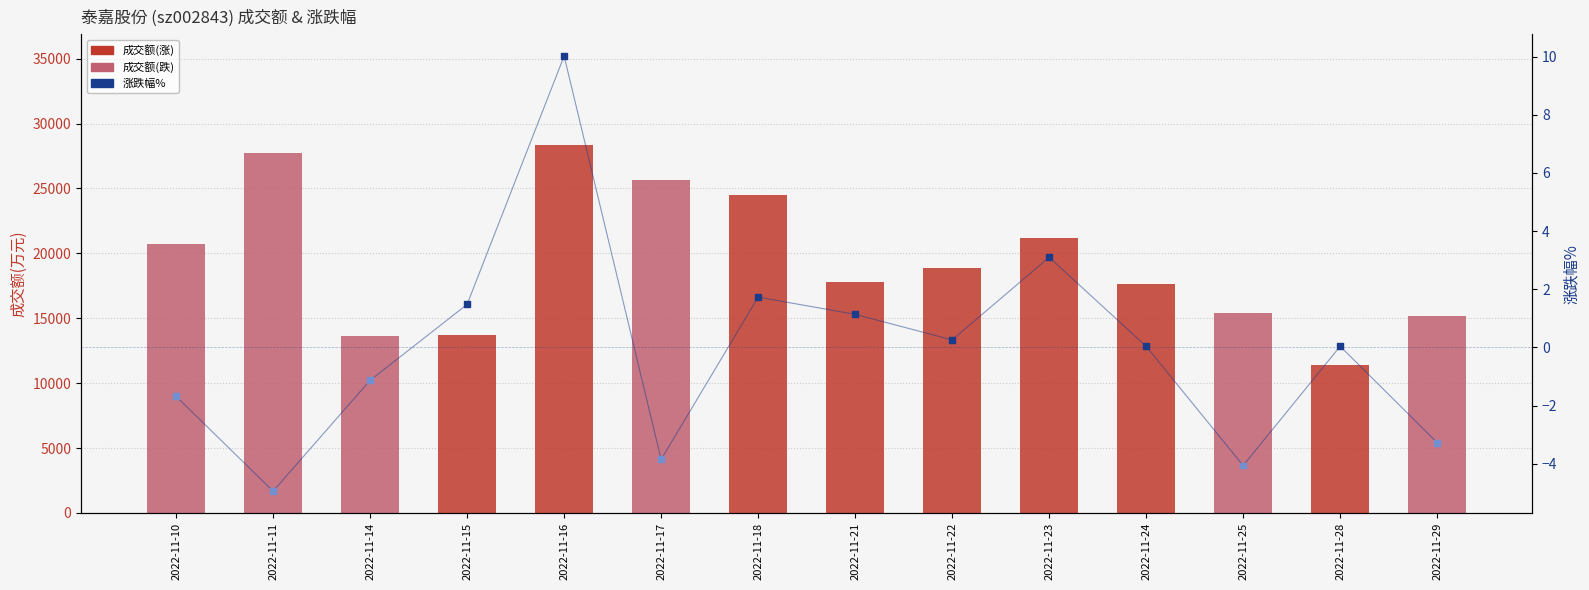

At which category is the sum across all series the highest?

2022-11-16